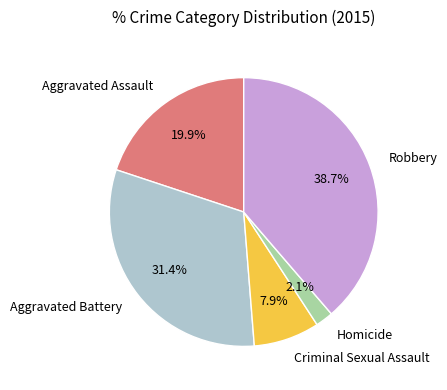

To the nearest percent, what percentage of the pie is Robbery?

39%